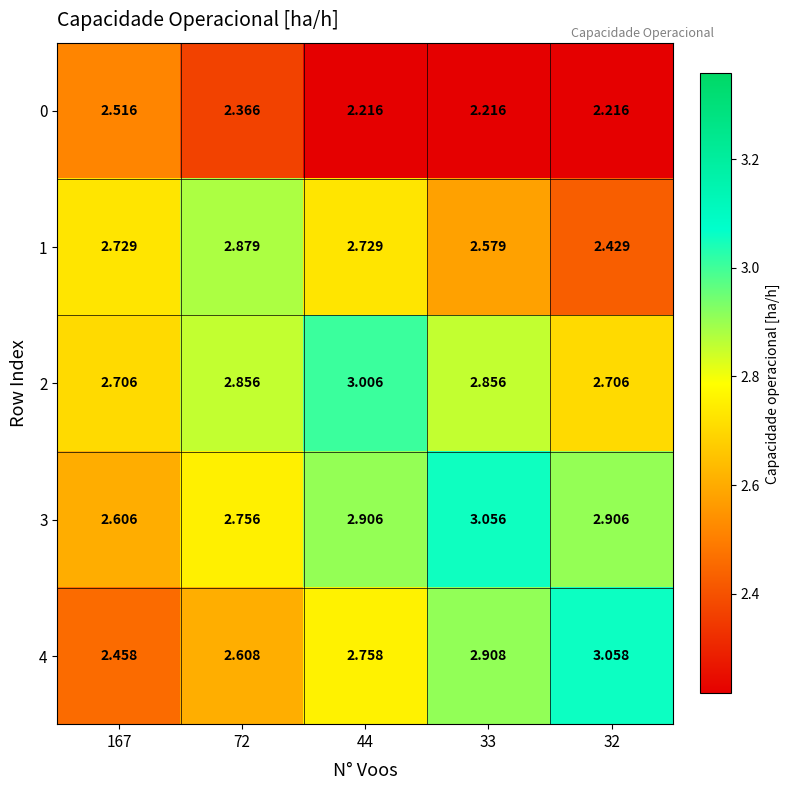

What is the total value across all series at 44?

13.6